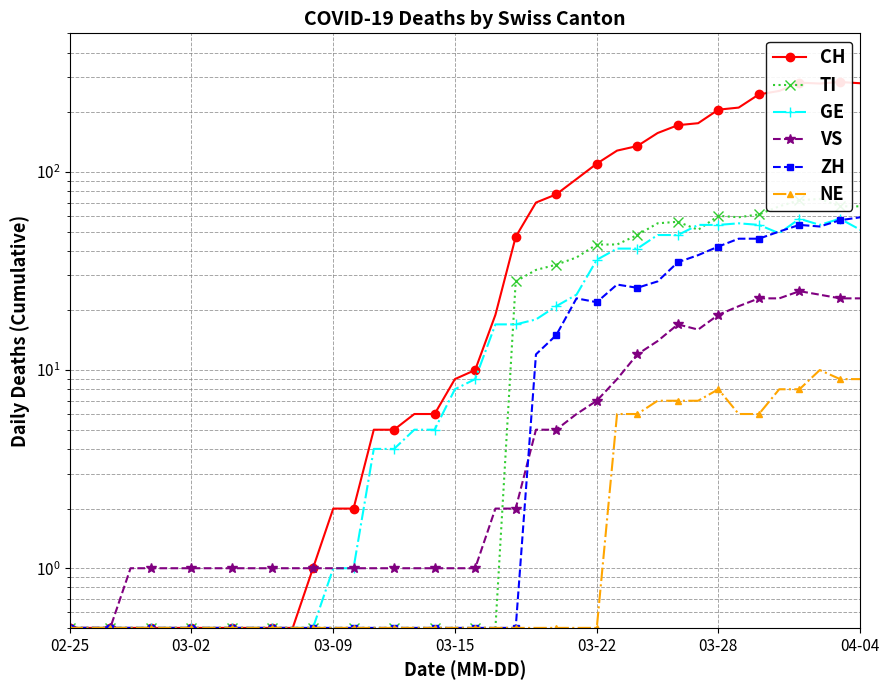

What is the minimum value shown in the chart?

0.5